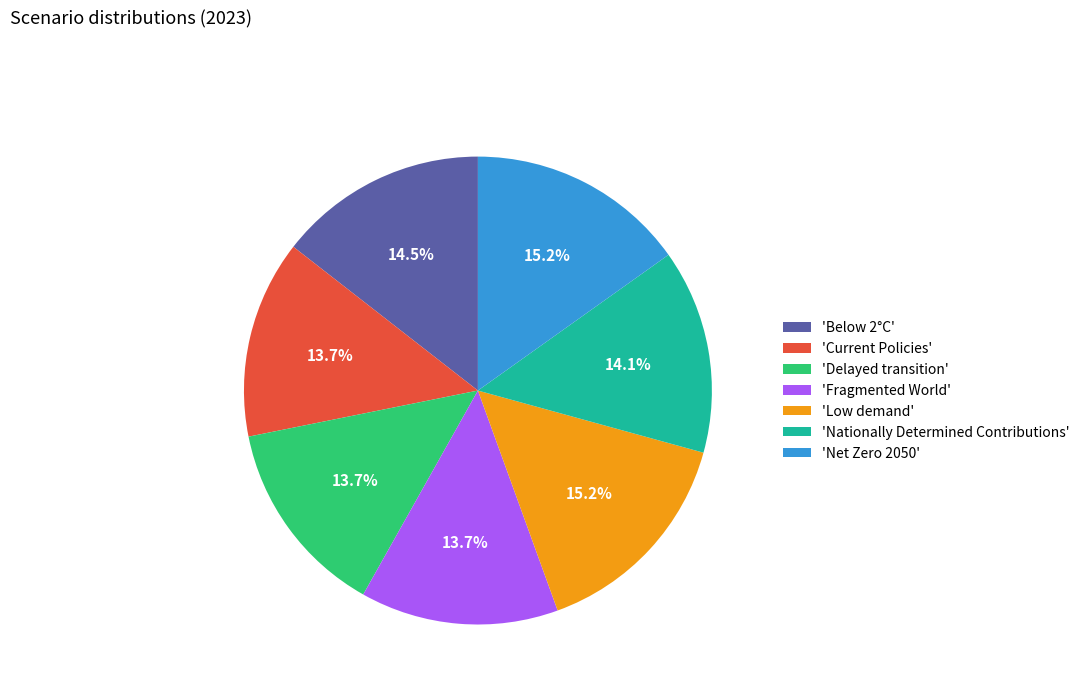

Does 'Fragmented World' represent more than half of the total?

No